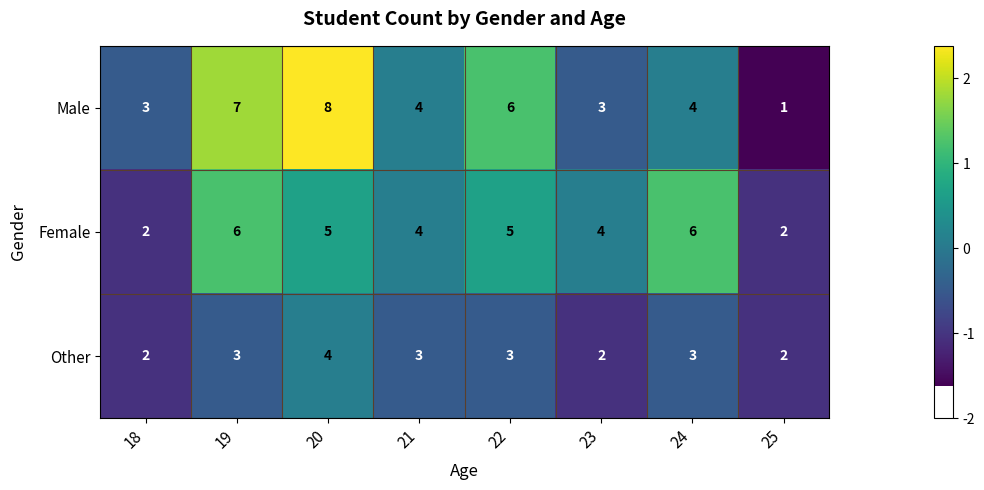

Which category has the highest value in the Male series?

20